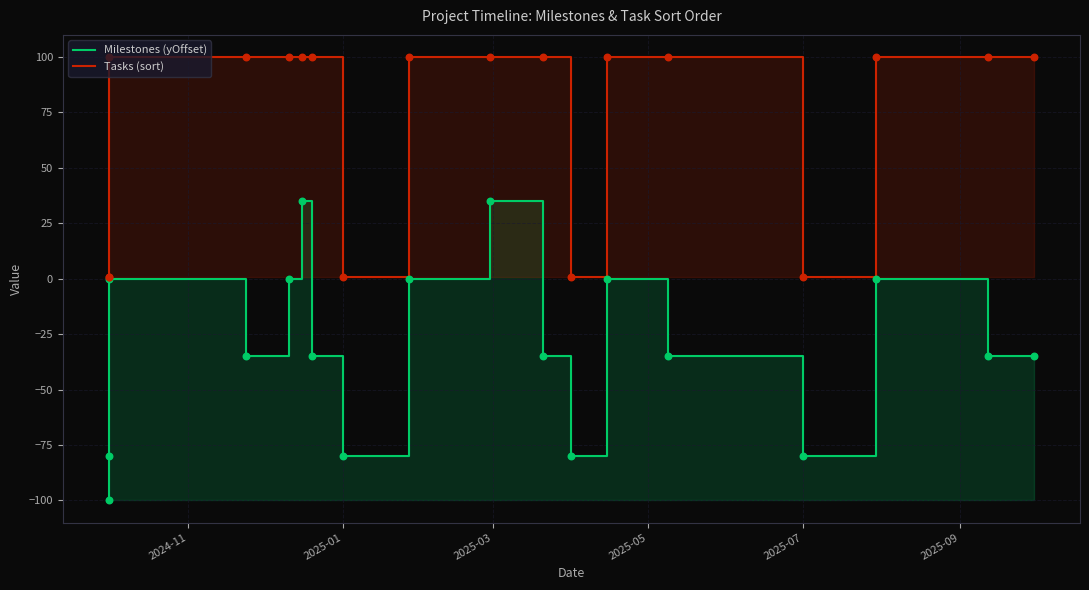

Which series has the largest total across all categories?

Tasks (sort)